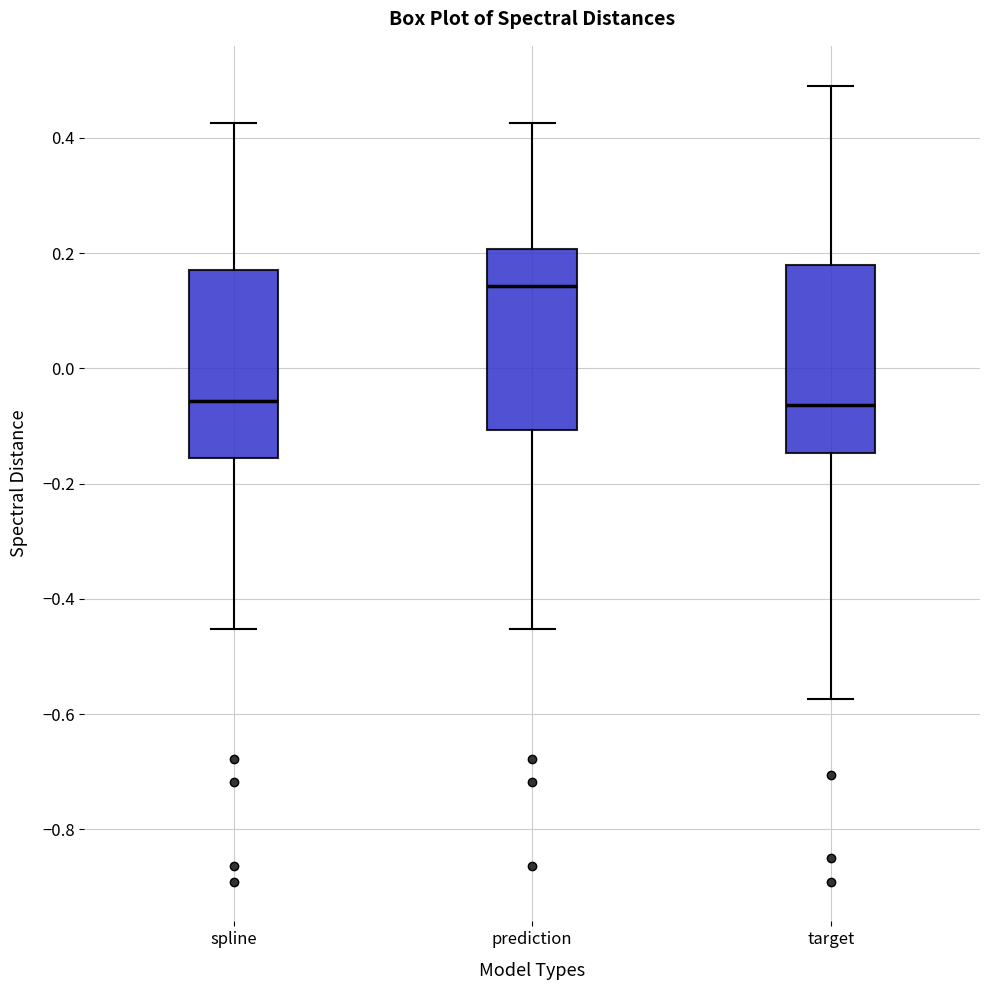

Which box's median line is the highest?

prediction